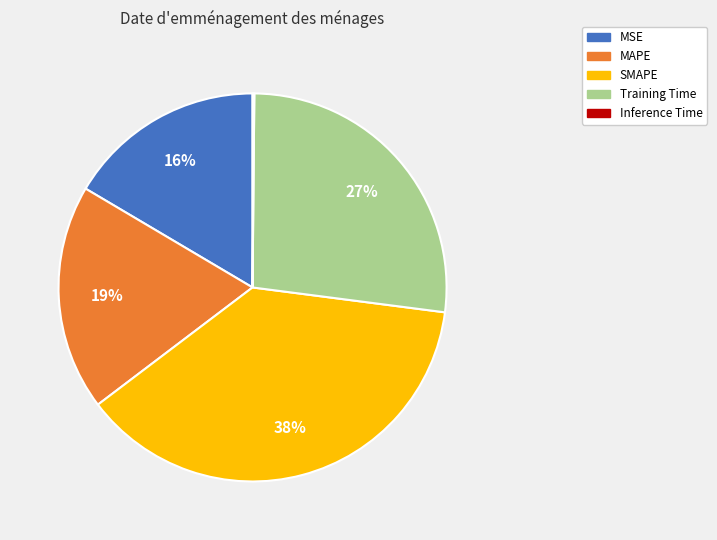

Between SMAPE and MAPE, which is larger?

SMAPE